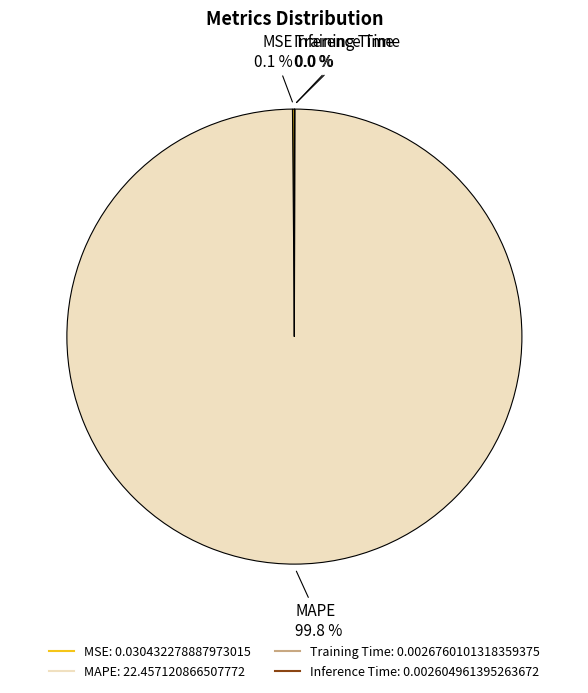

What is the majority slice?

MAPE